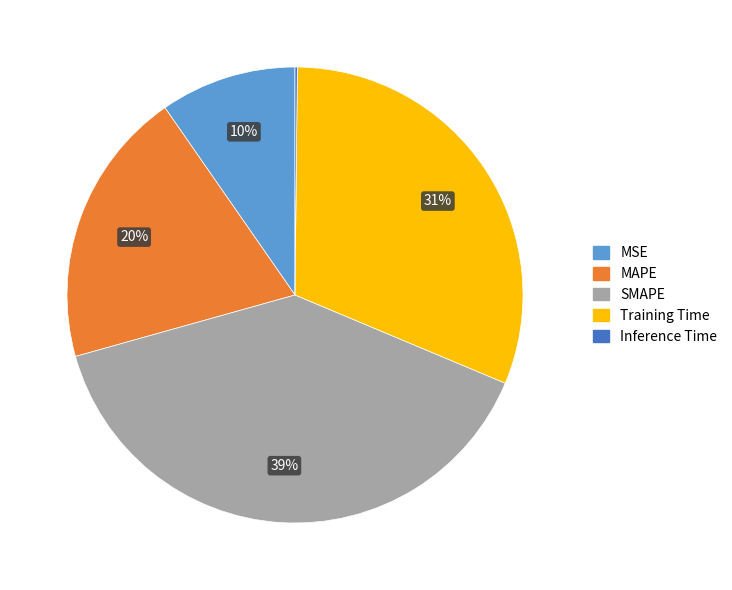

Between Training Time and MAPE, which is larger?

Training Time